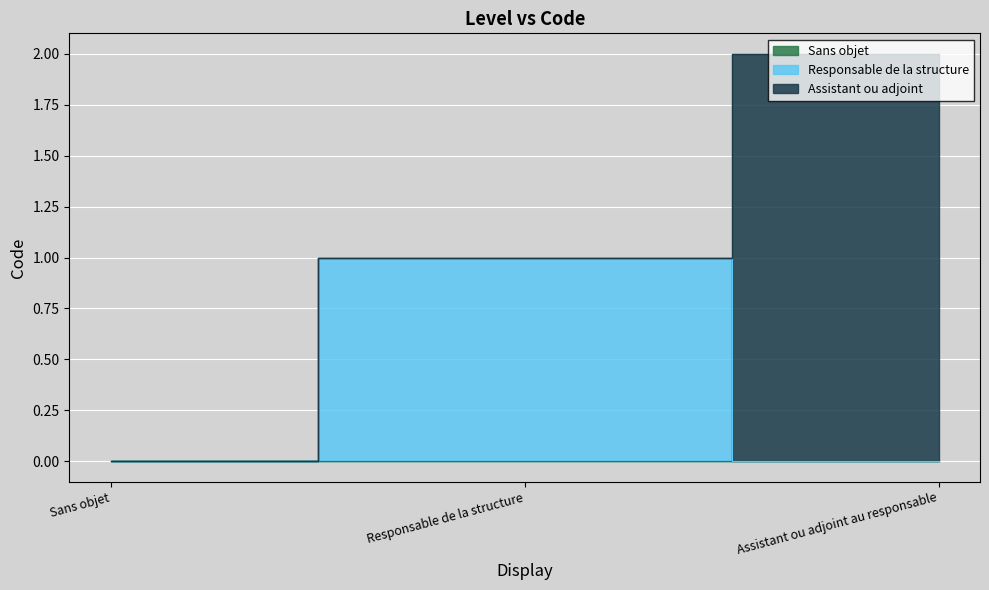

What is the label of the 3rd point from the left?

Assistant ou adjoint au responsable